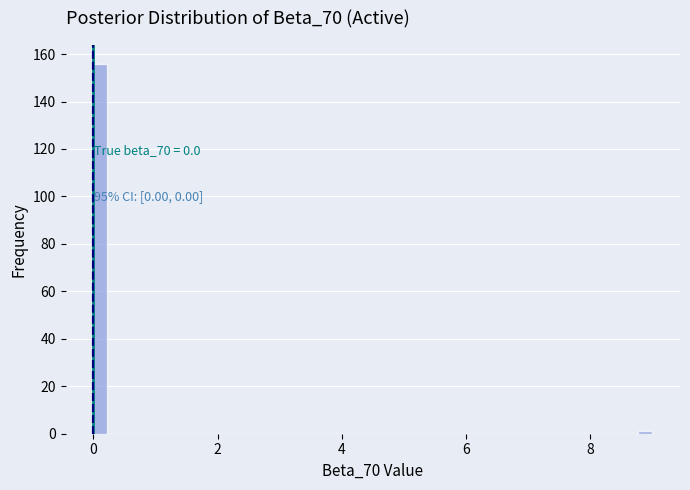

Around what value on the x-axis is the tallest bar? Give the approximate position of its centre, as read against the axis.

0.2